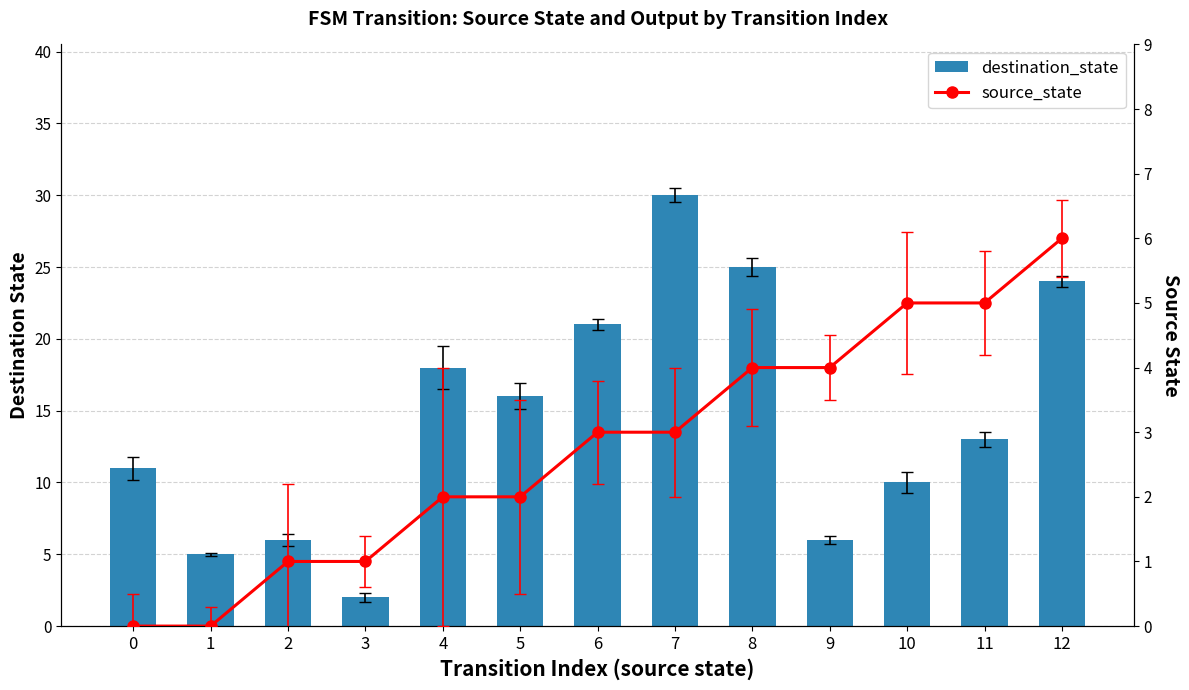

Is the value of source_state at 10 greater than the value of destination_state at 3?

Yes